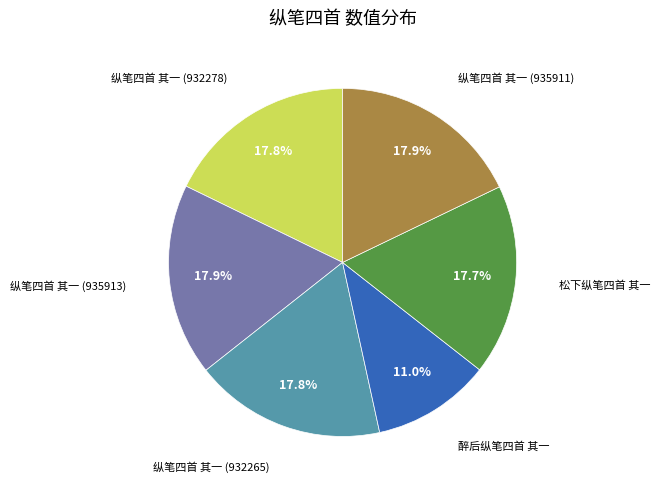

Does any single category account for the majority?

No